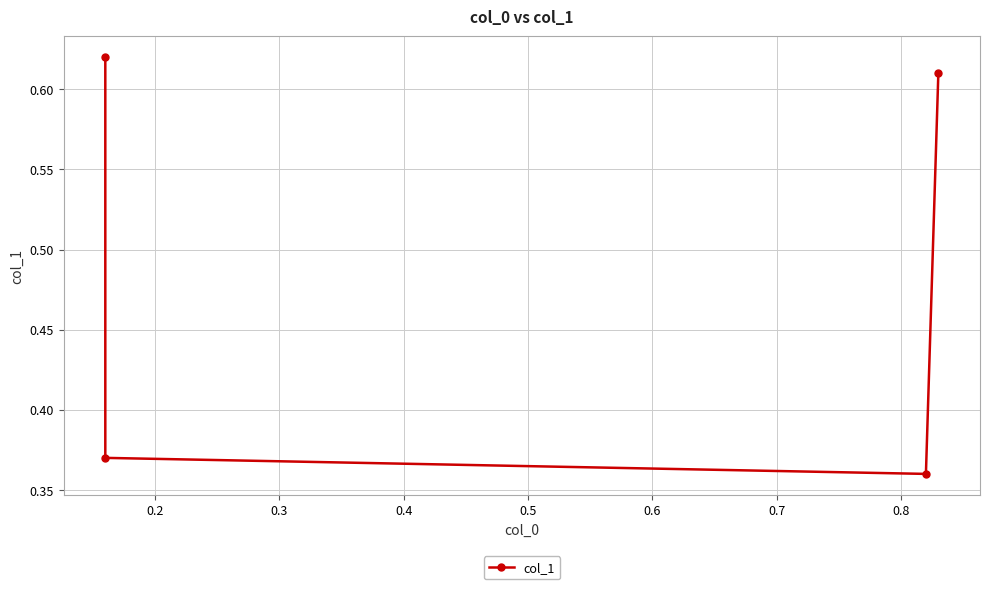

What is the difference between the maximum and minimum values?

0.3